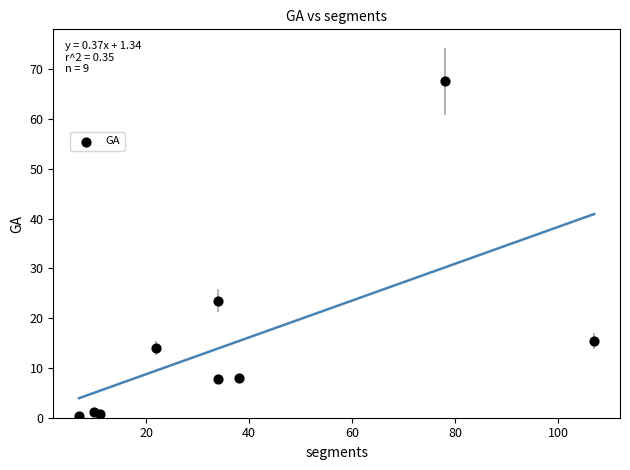

What Y value in the scatter plot is closest to 33?

23.5